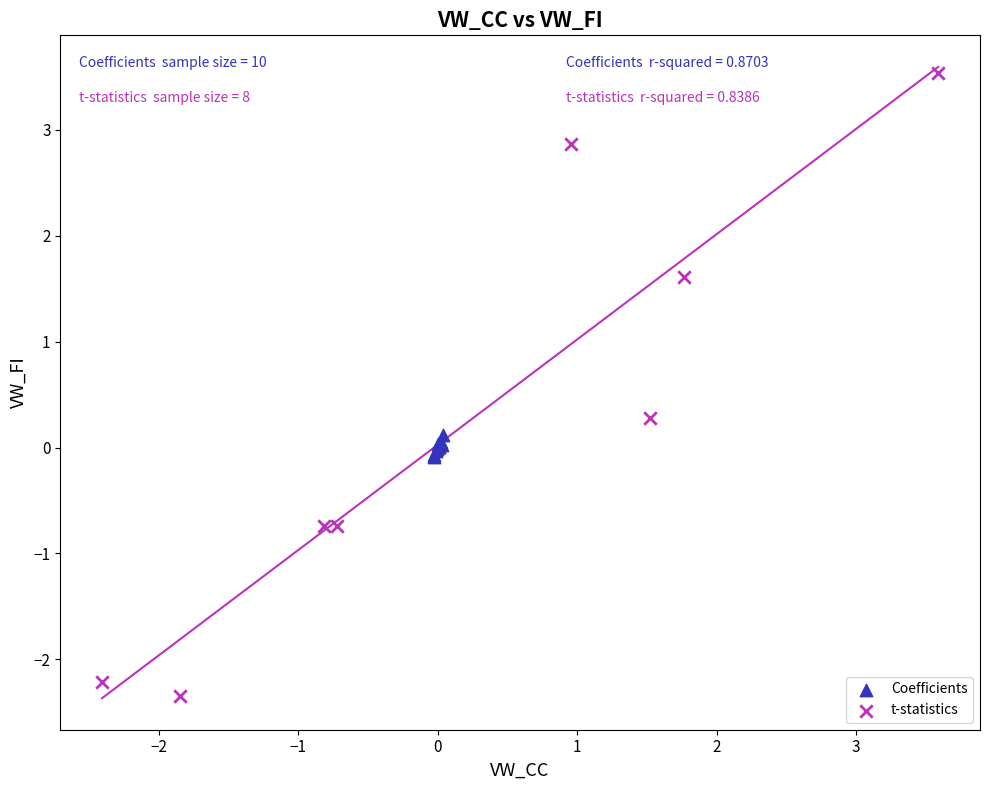

Which series contains the highest Y value?

t-statistics